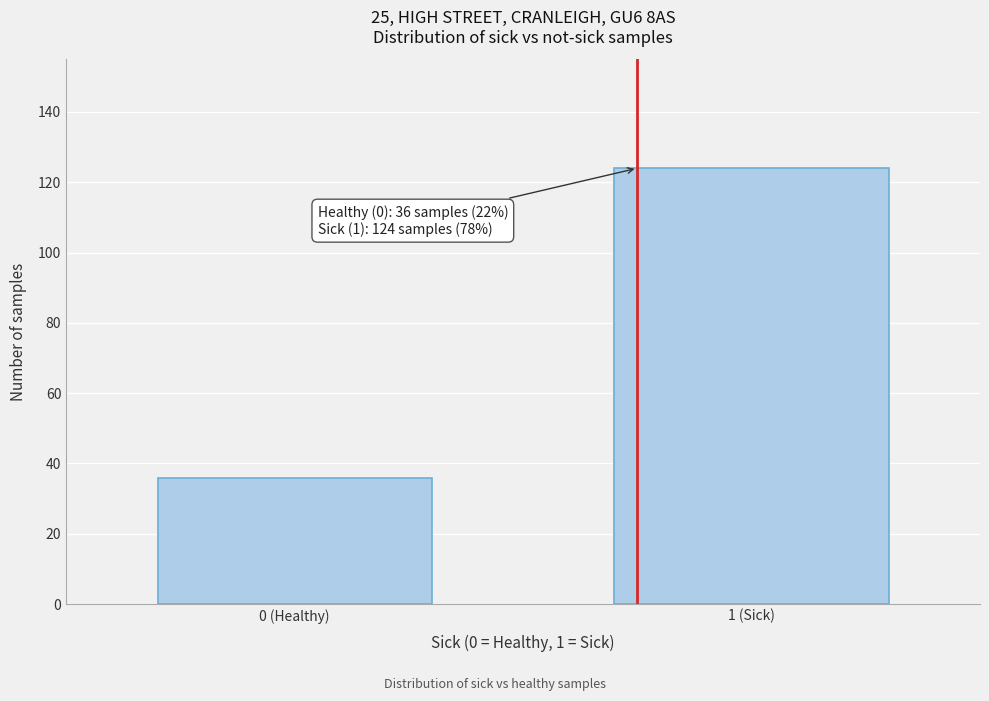

Reading left to right, list all the values displayed in this chart.

0 (Healthy)=36	1 (Sick)=124